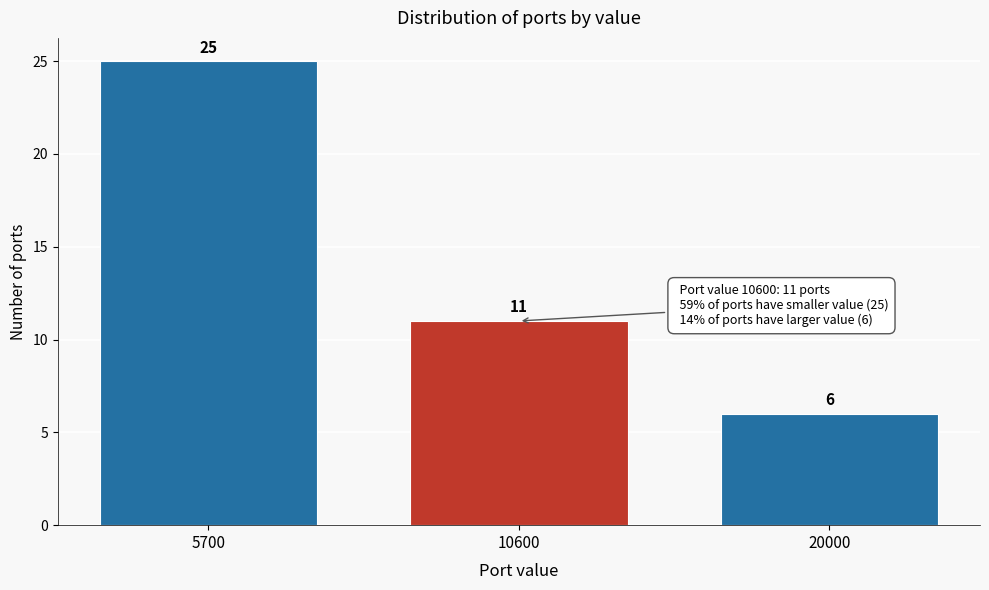

Reading right to left, extract all data points from this chart.

20000=6	10600=11	5700=25